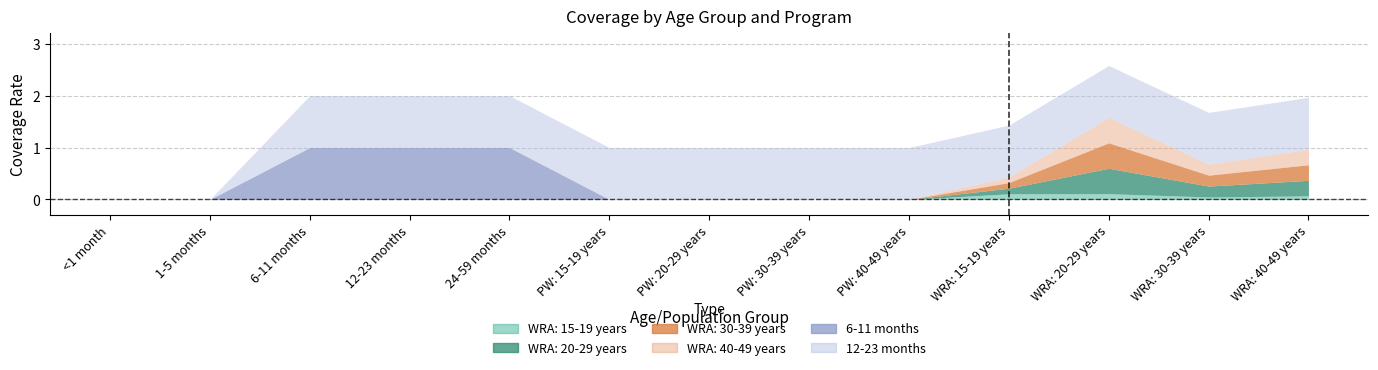

Is the value of 6-11 months at 1-5 months greater than the value of WRA: 40-49 years at PW: 15-19 years?

No